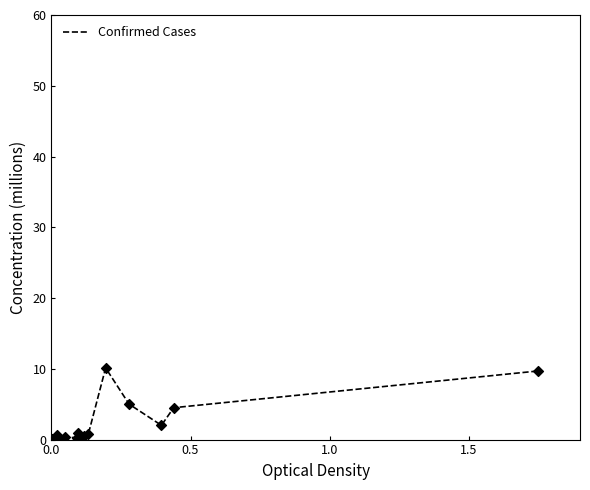

What is the maximum value shown in the chart?

10.1